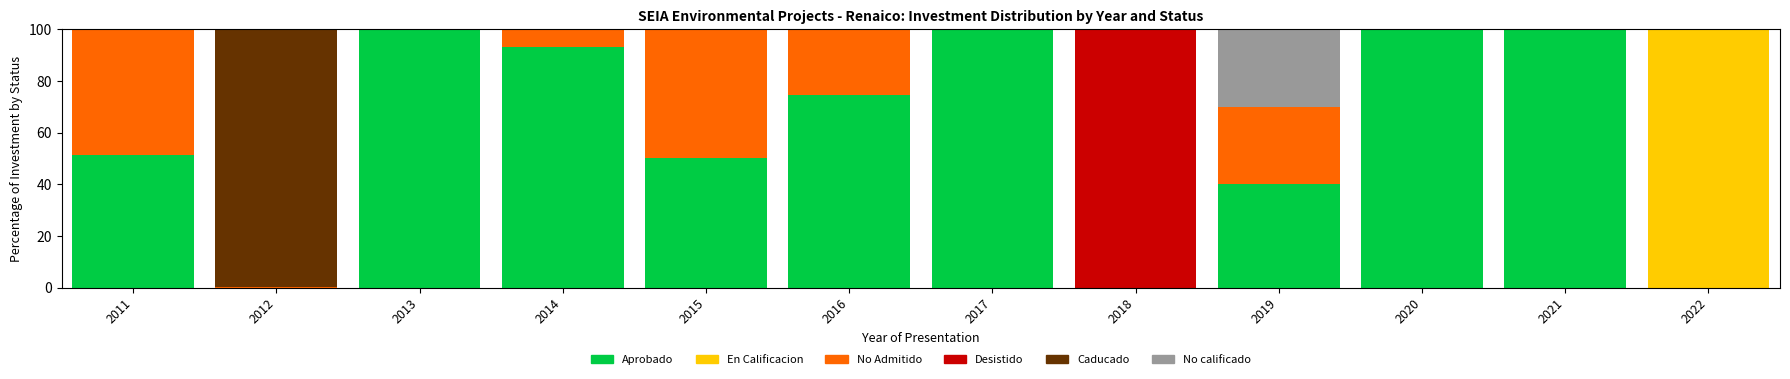

What is the total value across all series at 2021?

100.0